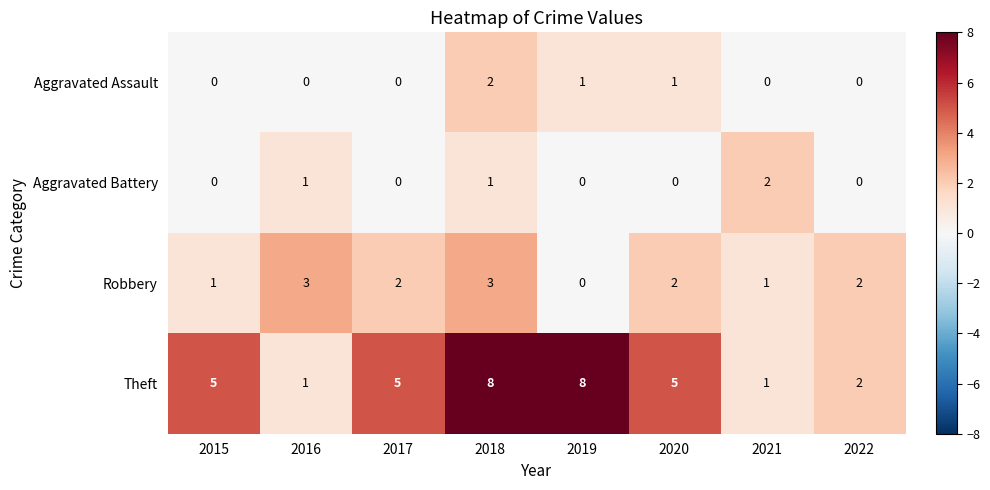

What is the difference between the Theft values at 2018 and 2022?

6